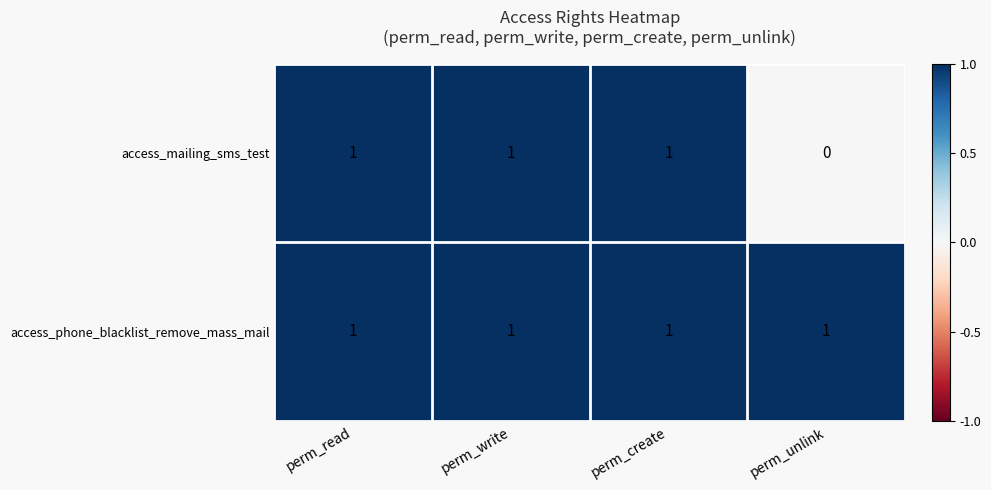

Reading left to right, extract all data points from this chart.

access_mailing_sms_test: 1	1	1	0
access_phone_blacklist_remove_mass_mail: 1	1	1	1